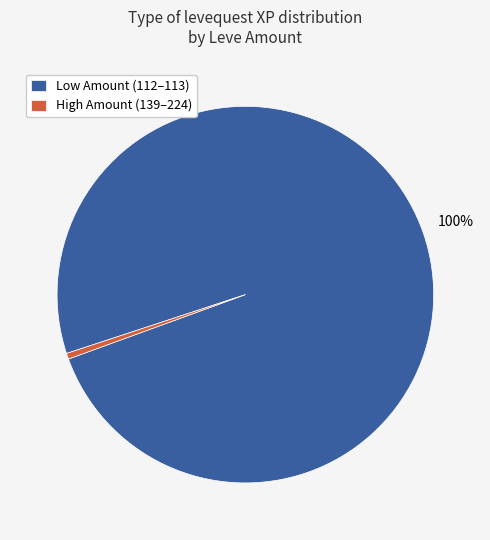

To the nearest percent, what portion does Low Amount (112–113) represent?

100%